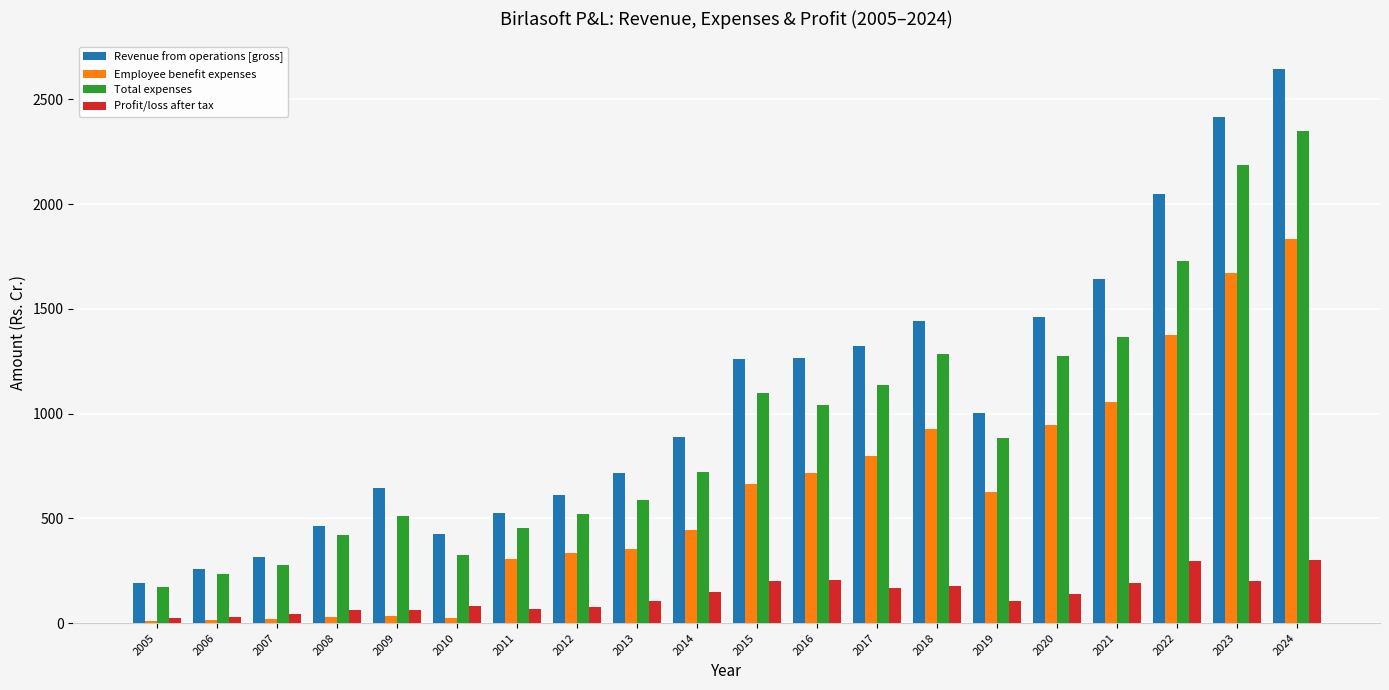

Does the chart contain stacked bars?

No